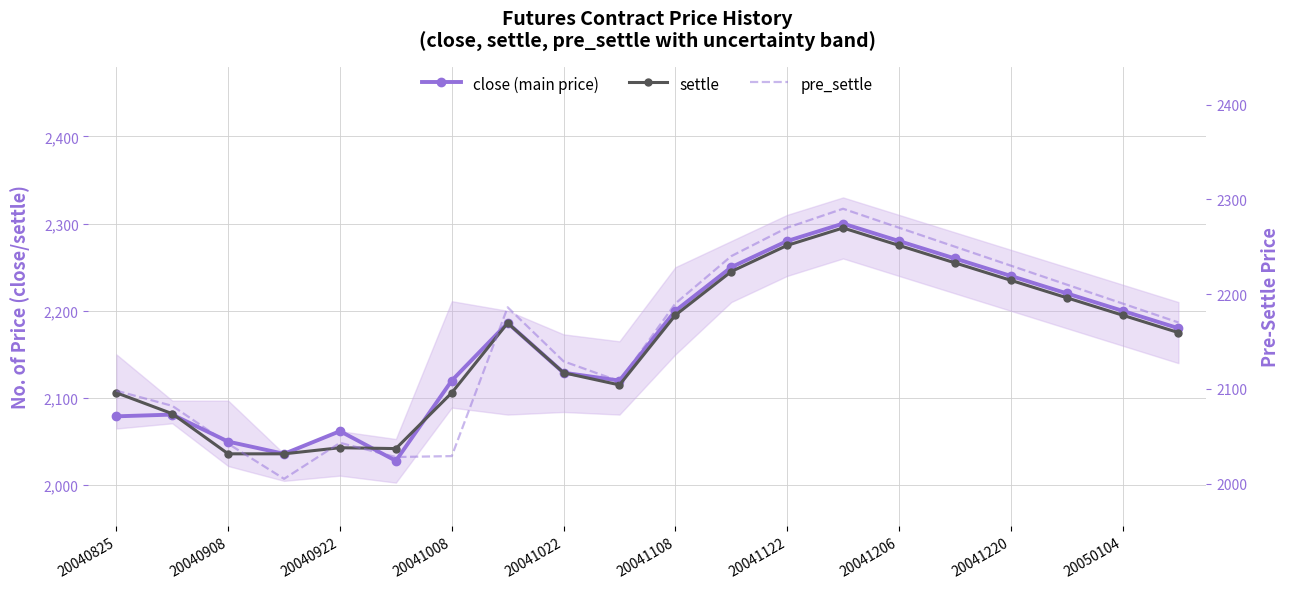

Does the chart have visible grid lines?

Yes